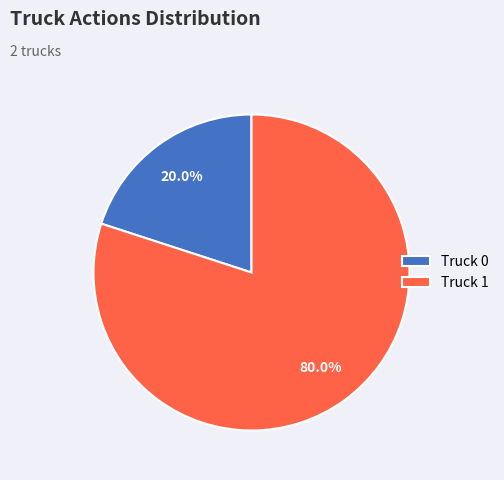

What is the total percentage of Truck 1 and Truck 0?

100.0%